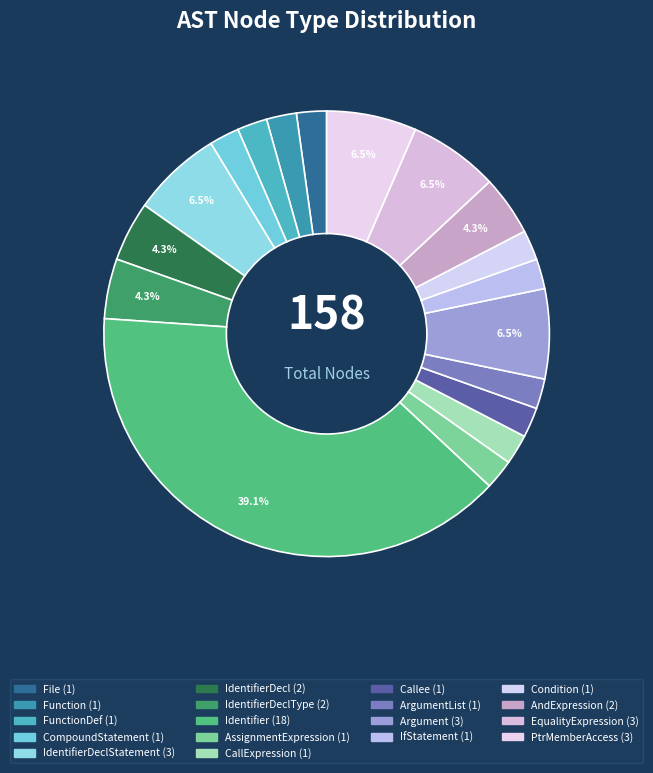

Which category has the biggest portion of the pie?

Identifier